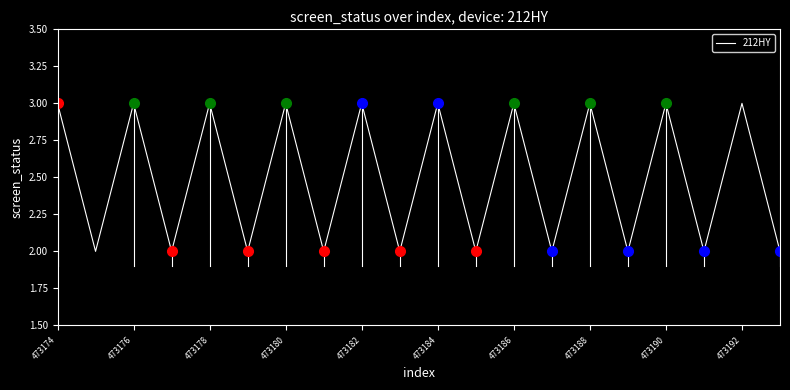

What is the maximum value shown in the chart?

3